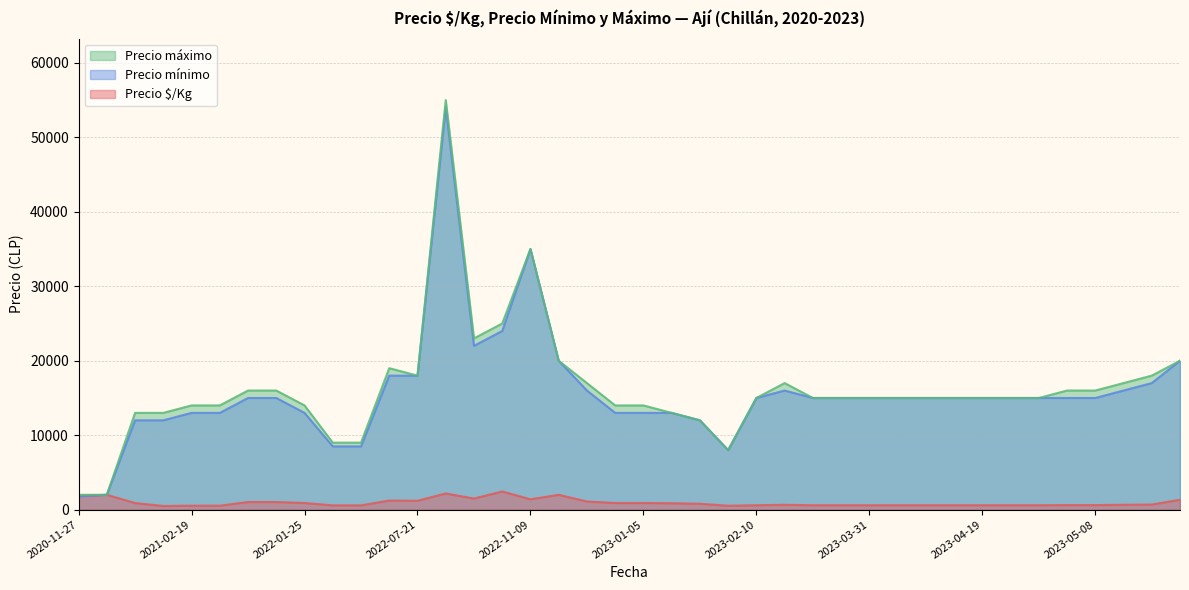

At which category is the sum across all series the highest?

2022-09-08